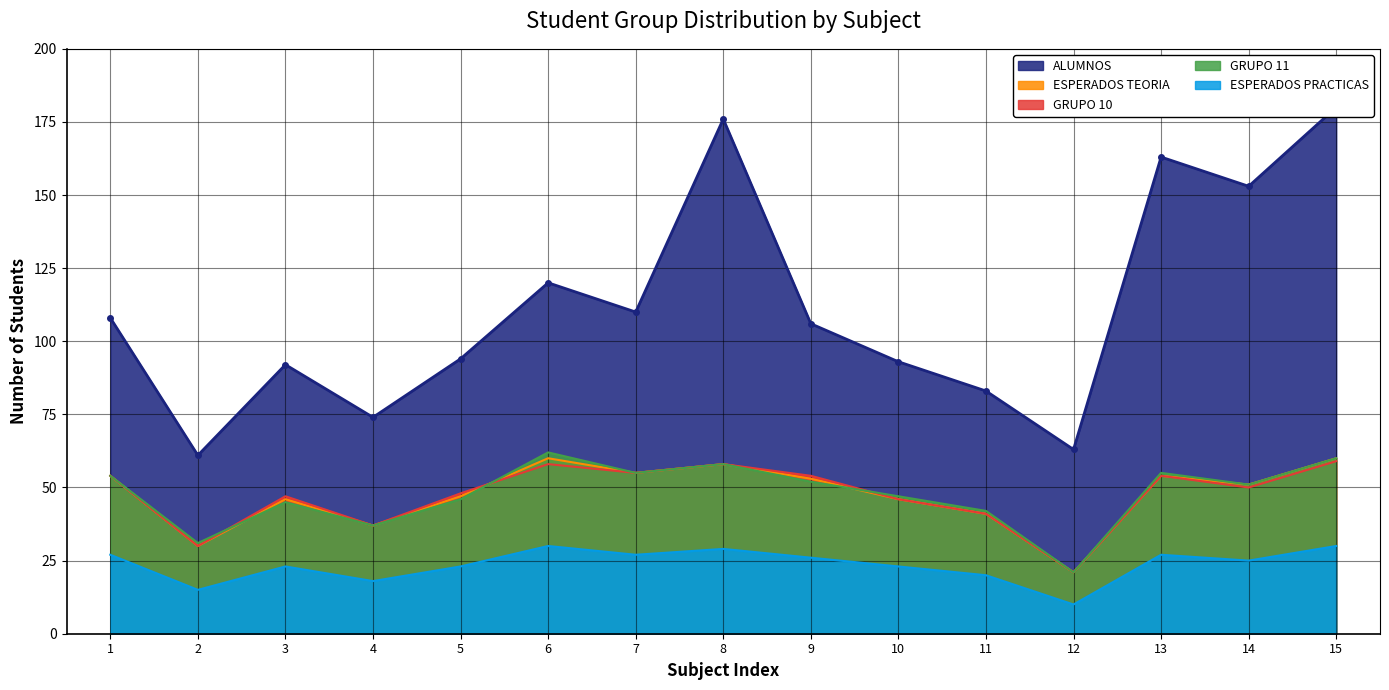

What value does the ESPERADOS PRACTICAS series have at 6?

30